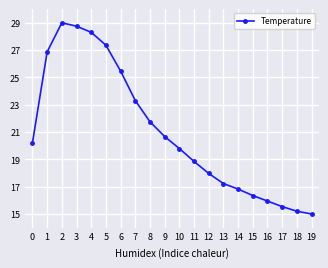

Which has a higher value, 1 or 13?

1